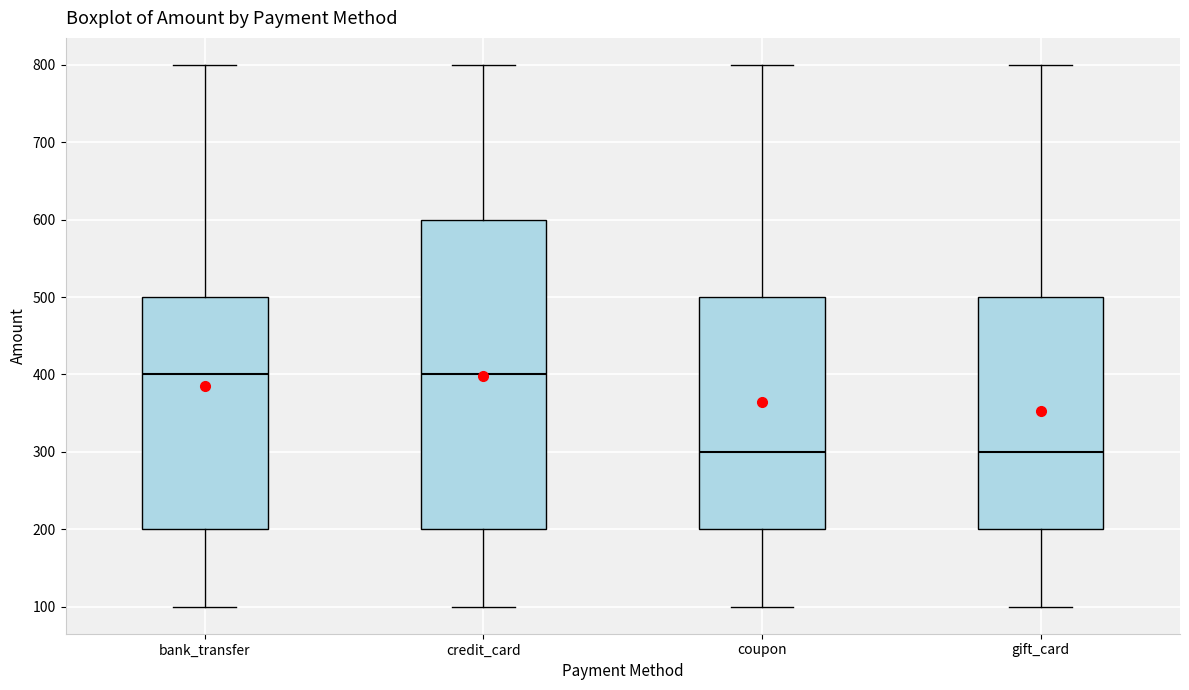

Comparing the boxes themselves (not the whiskers), which one is the tallest?

credit_card